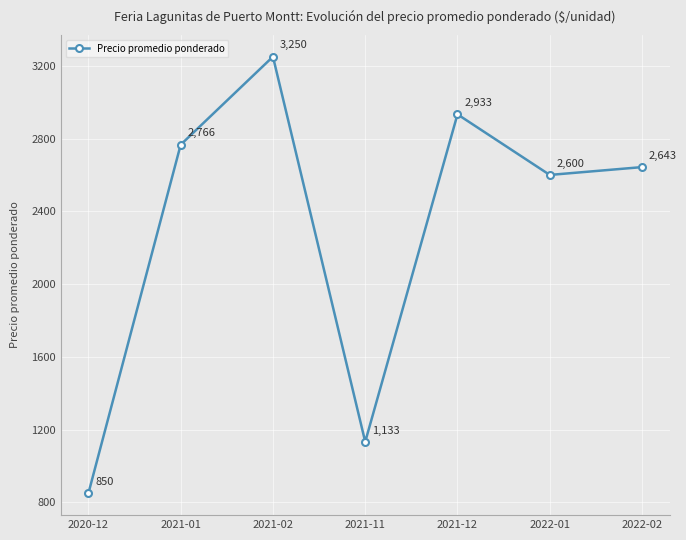

Does the chart display data point markers on the line(s)?

Yes